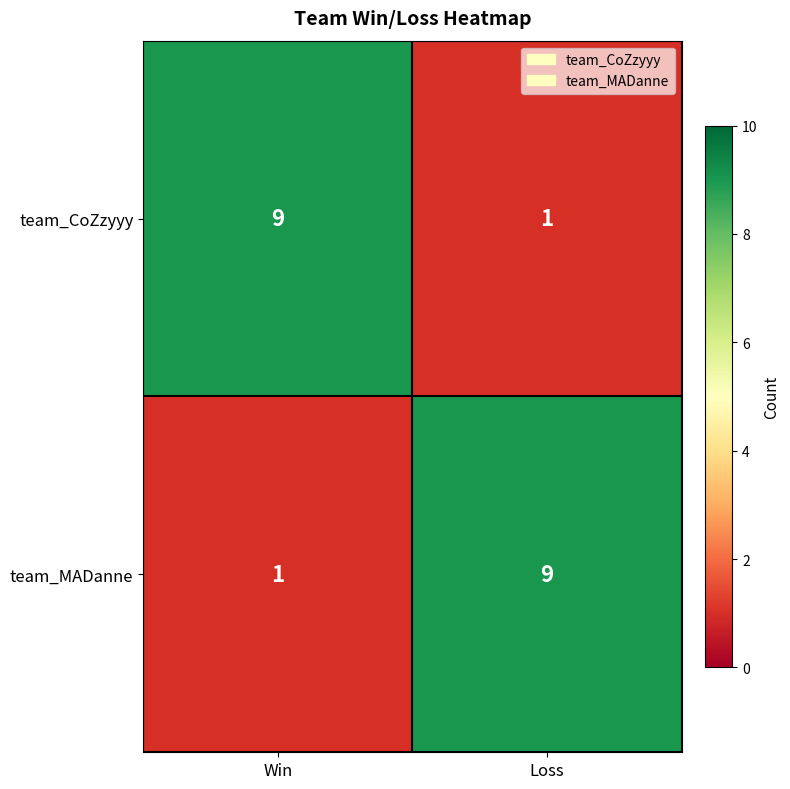

The value of team_CoZzyyy at Loss is 2. True or false?

False